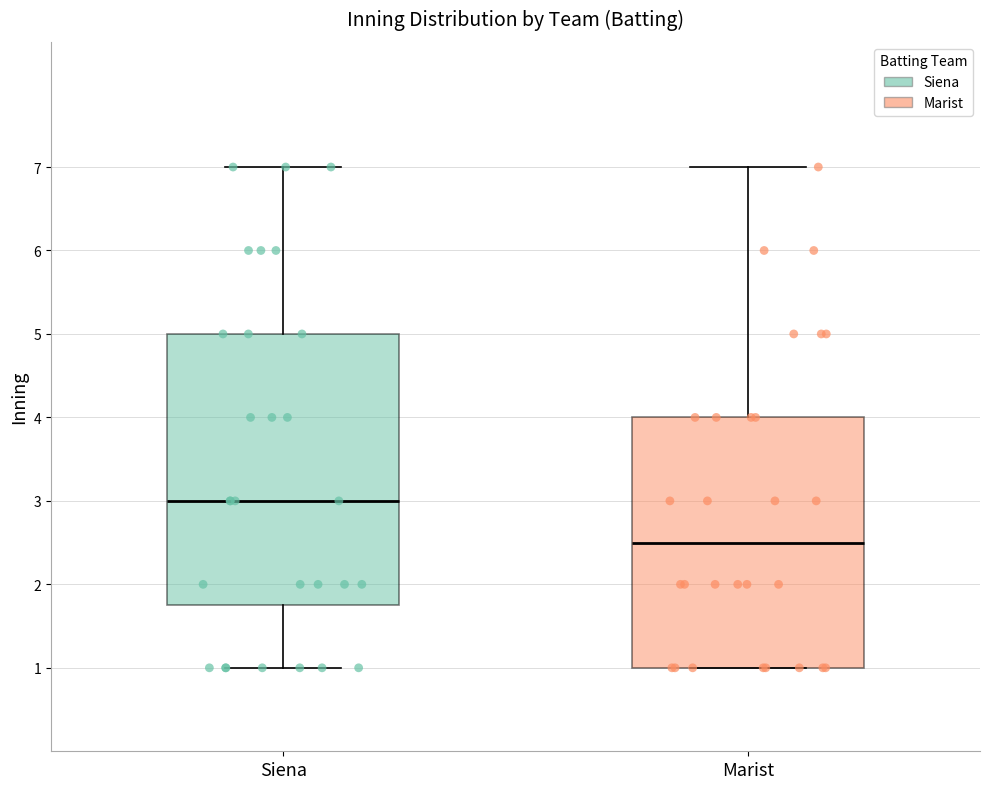

Comparing the boxes themselves (not the whiskers), which one is the tallest?

Siena